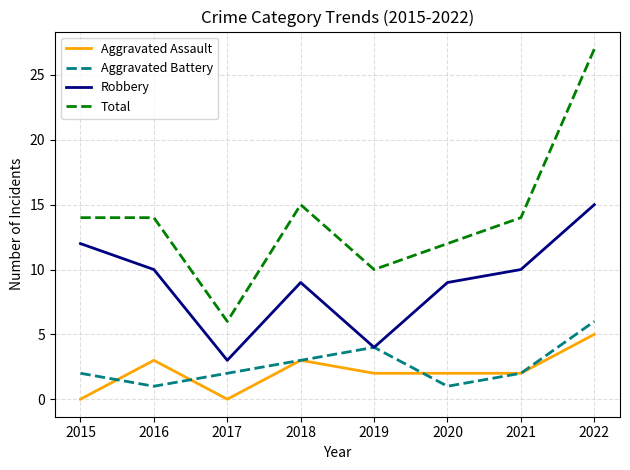

What is the sum of the Aggravated Assault values at 2020 and 2017?

2